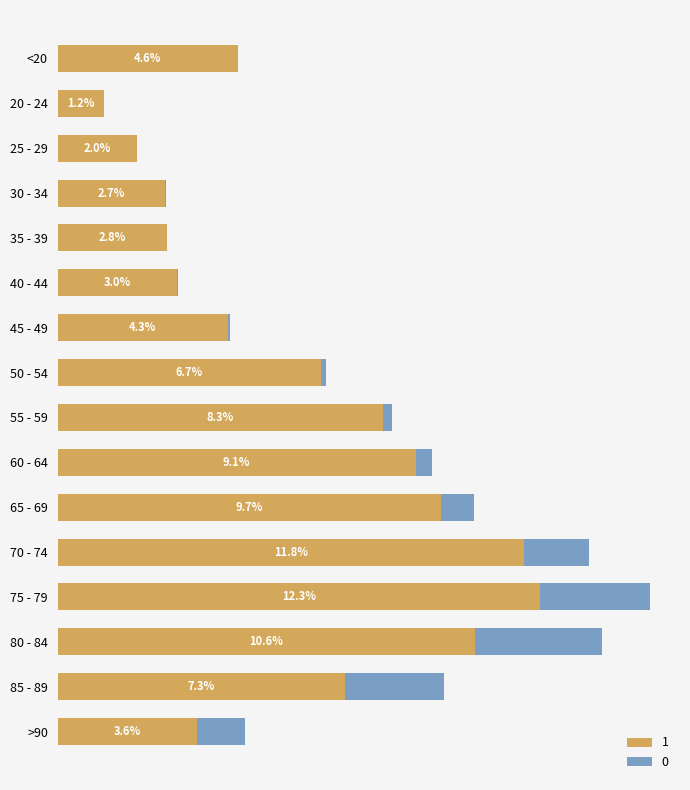

What are all the series names shown in the legend?

1, 0